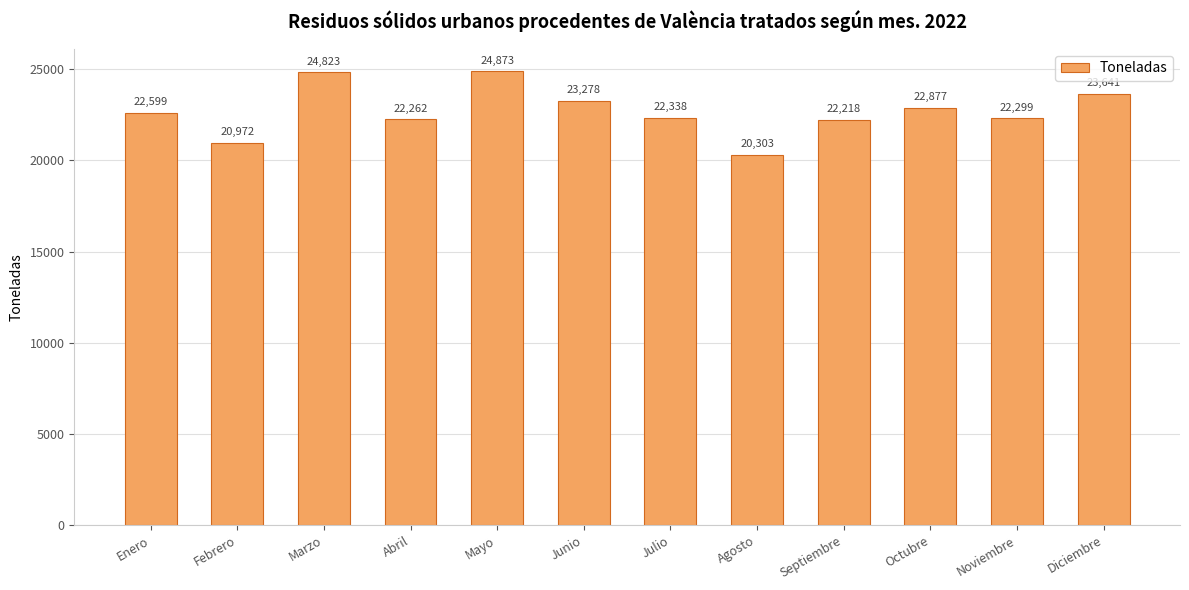

Are the bars horizontal?

No